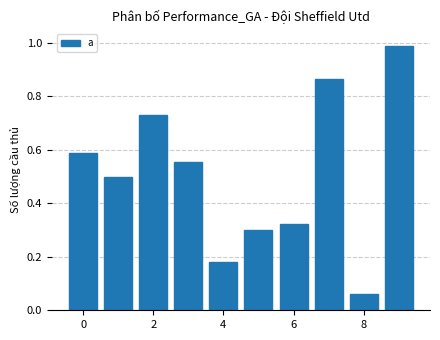

What is the difference between the maximum and second lowest values?

0.8